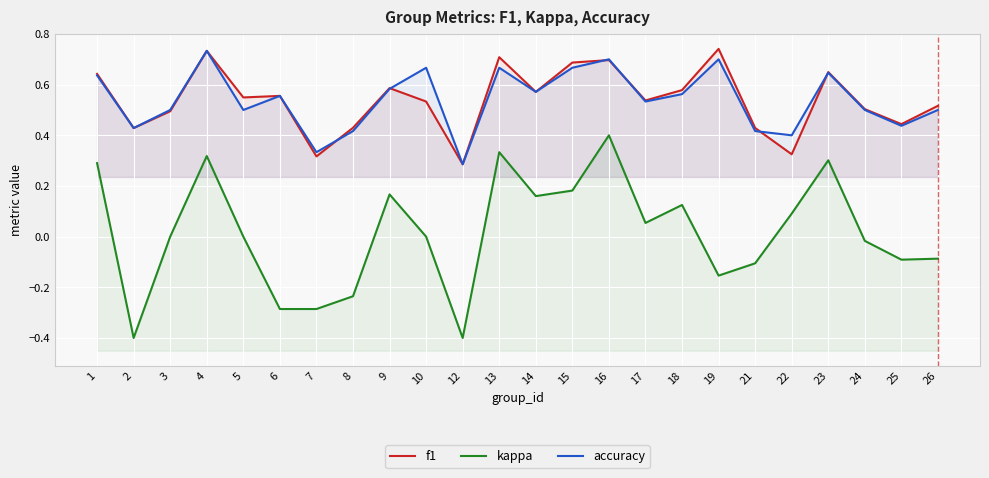

What is the sum of all accuracy values?

12.9